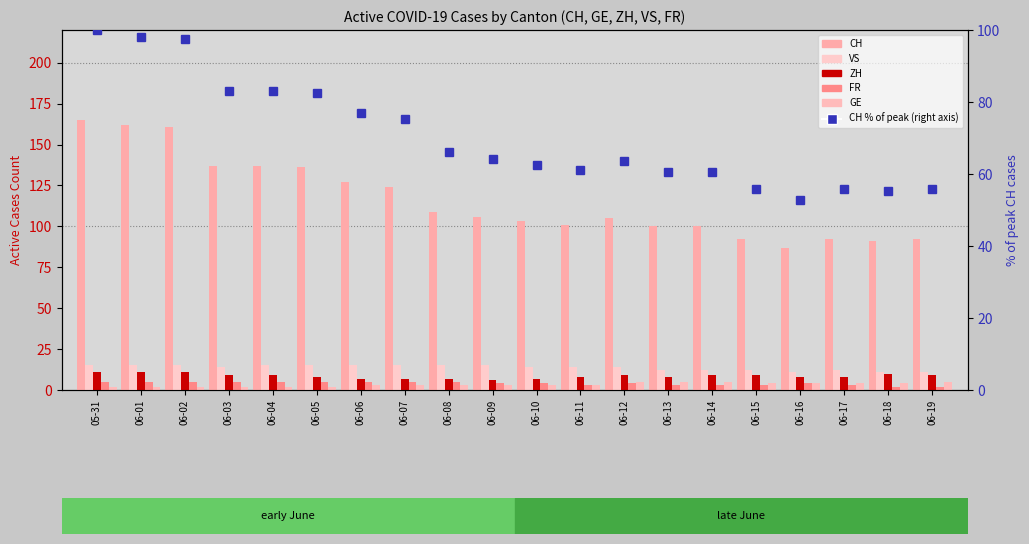

What is the value of the rank (CH scaled) bar at the 12th from the left?

61.2